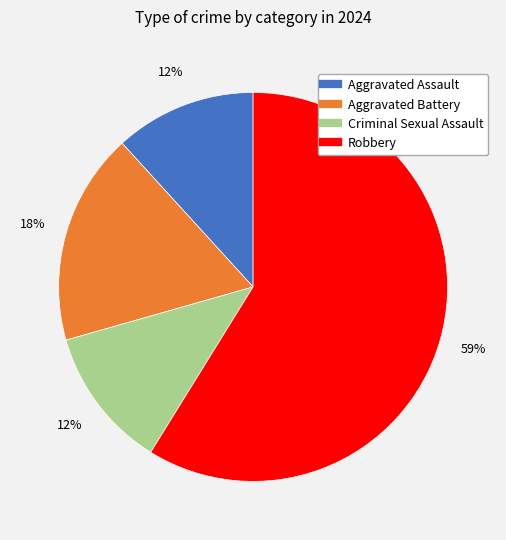

The Robbery slice represents 73% of the pie. True or false?

False